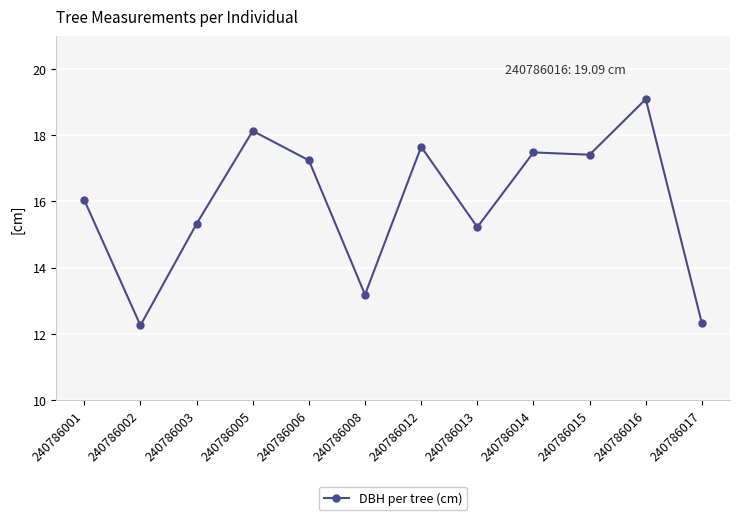

Which has a higher value, 240786016 or 240786005?

240786016